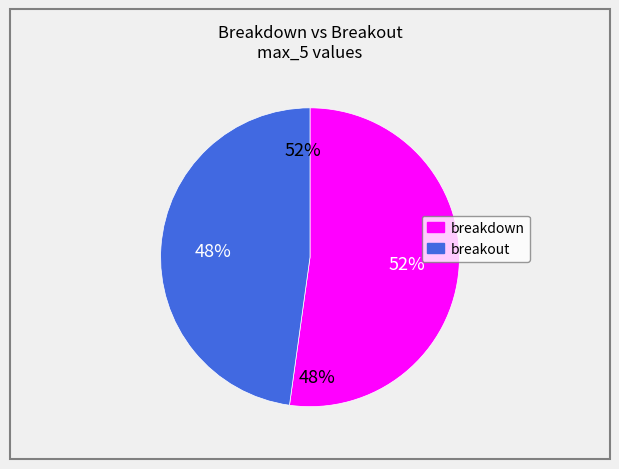

What percentage do breakout and breakdown together represent?

100.0%